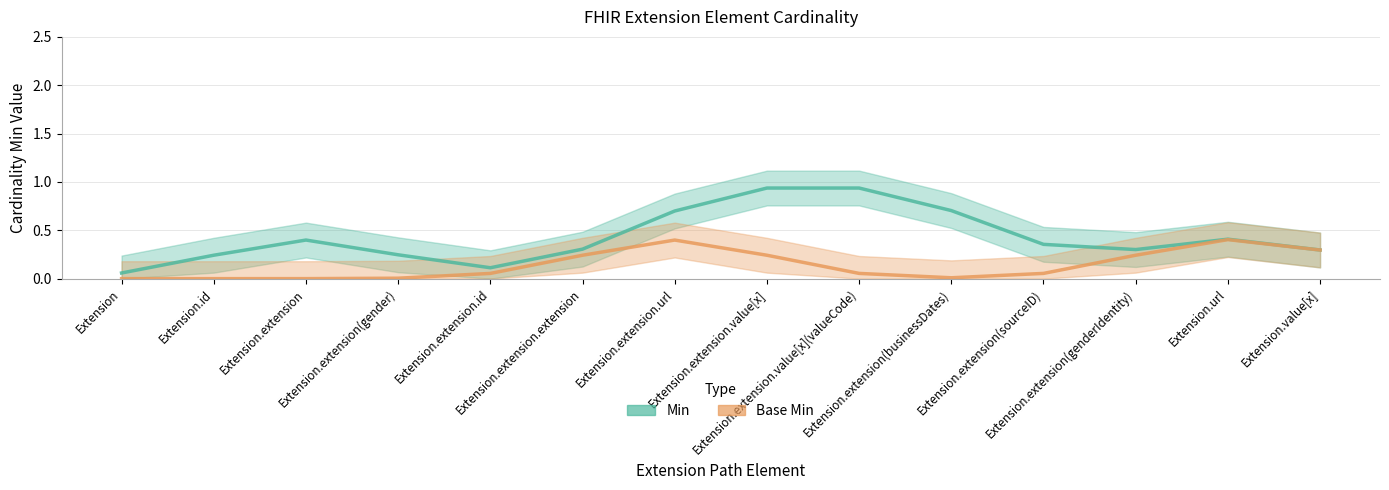

What is the maximum value shown in the chart?

0.9